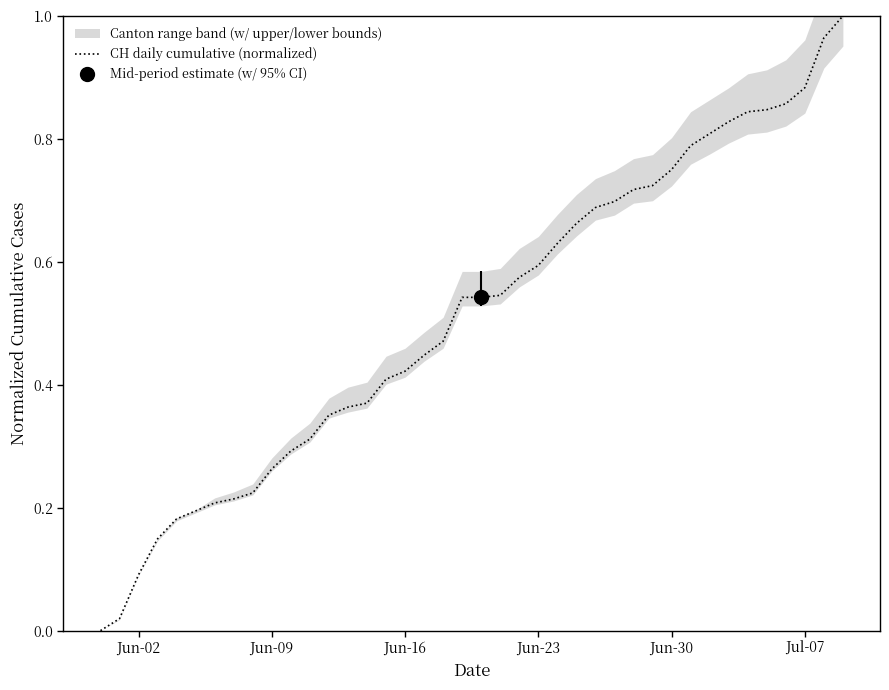

True or false: CH daily cumulative (normalized) has a value of 1.3 at Jul-07.

False